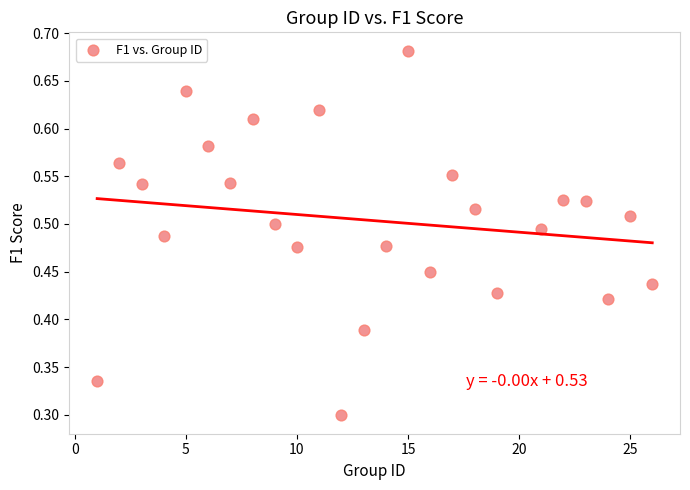

What is the range of X values (max minus min)?

25.0